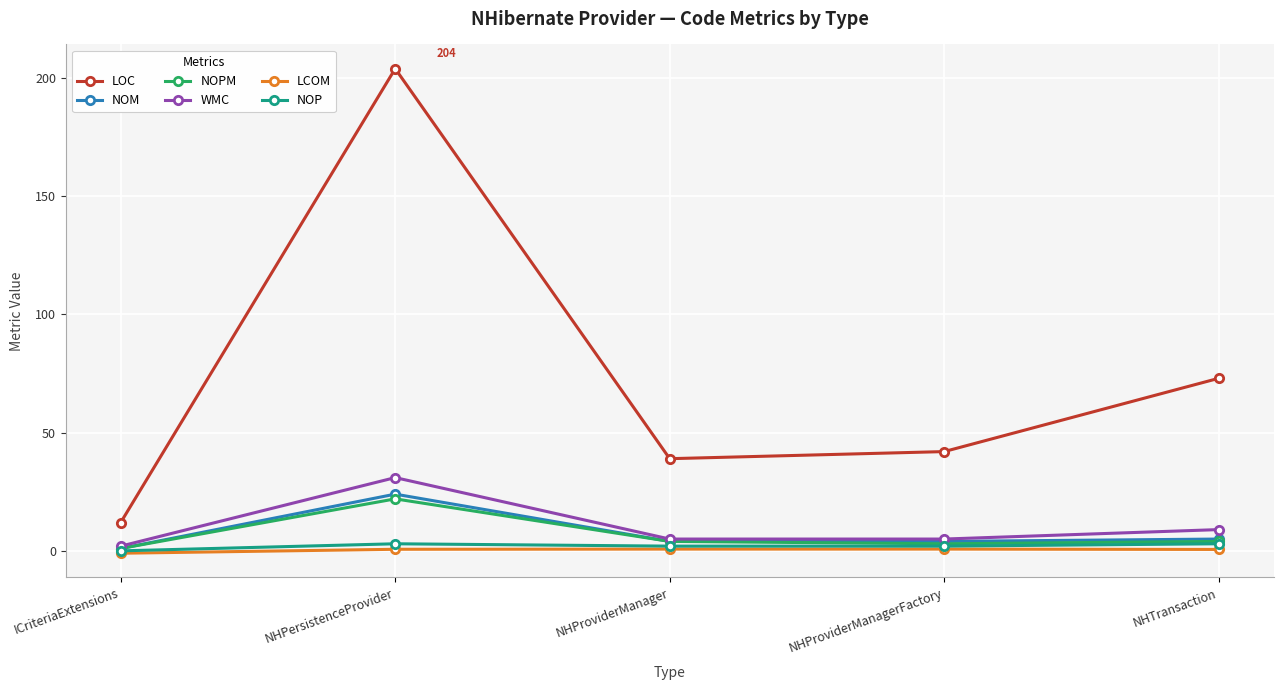

Where is LOC nearest to the value 108?

NHTransaction